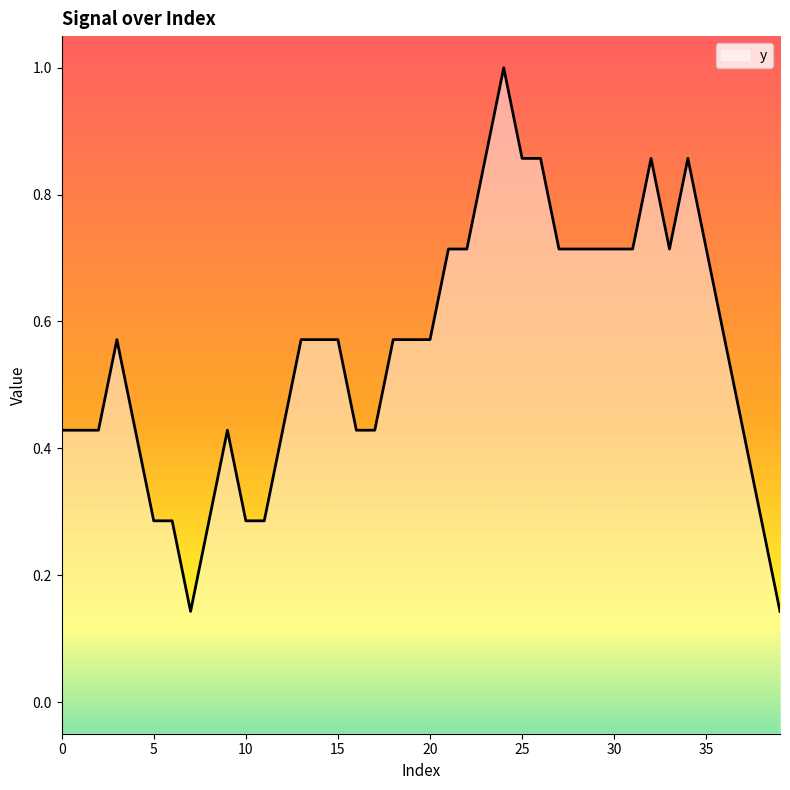

What is the greatest value displayed?

1.0